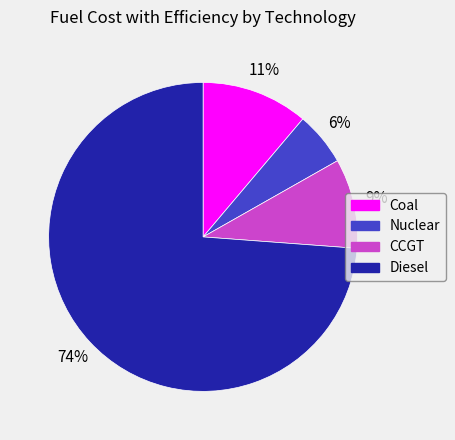

Does any single category account for the majority?

Yes